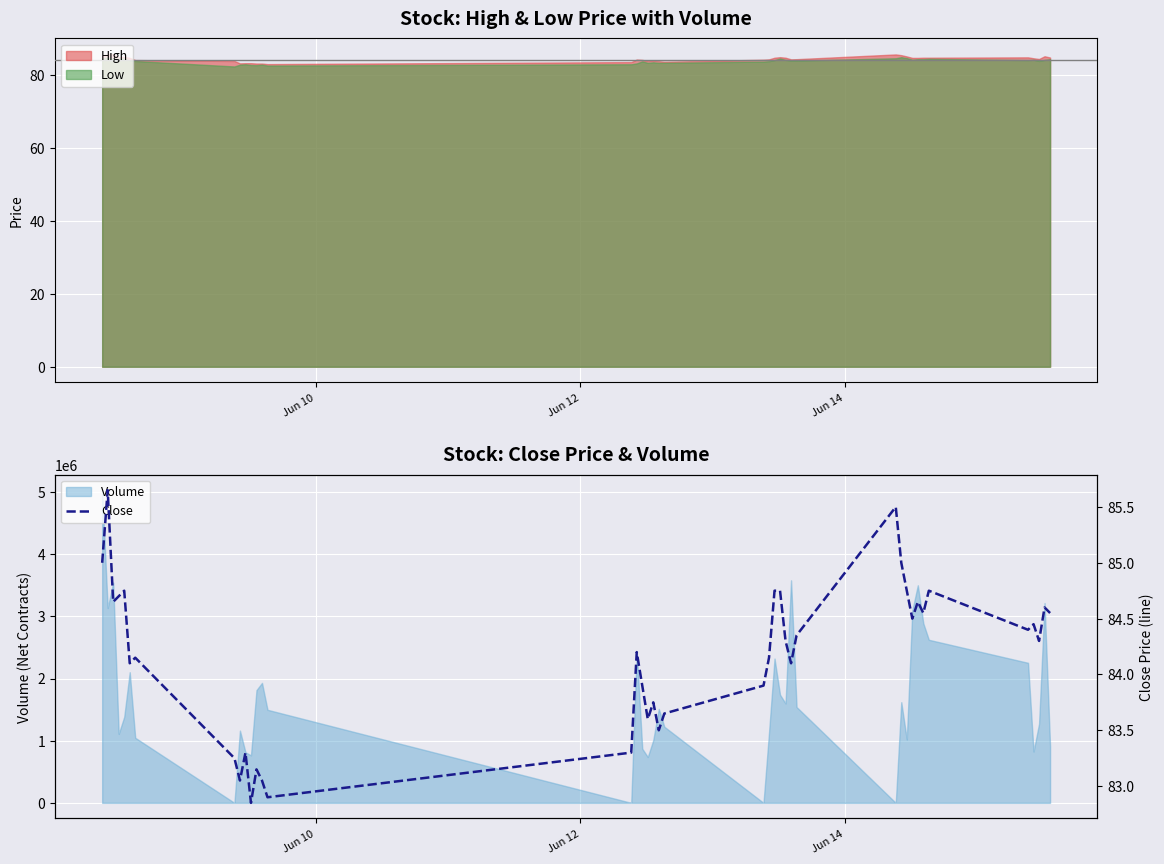

What is the lowest value of the High series?

83.1